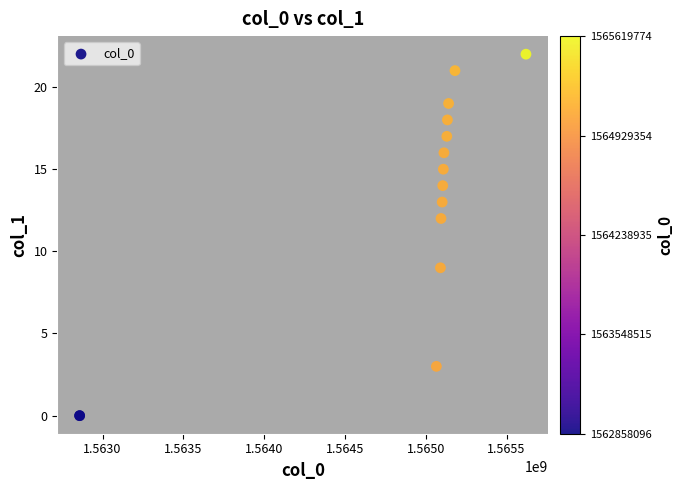

What Y value in the scatter plot is closest to 11?

12